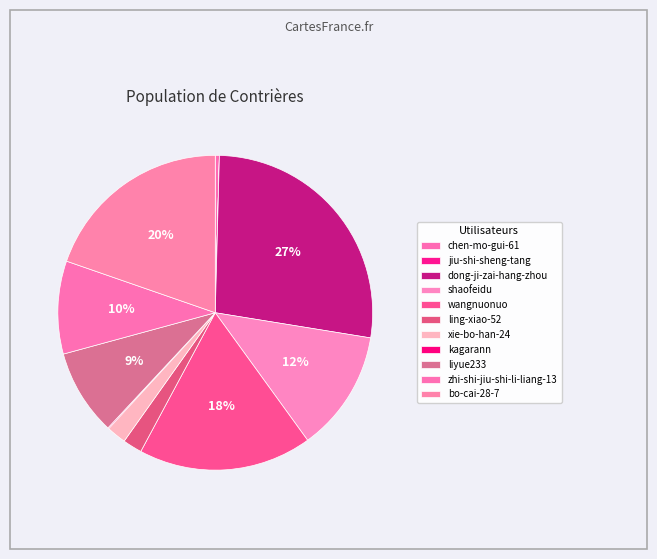

Does dong-ji-zai-hang-zhou account for over 50% of the chart?

No